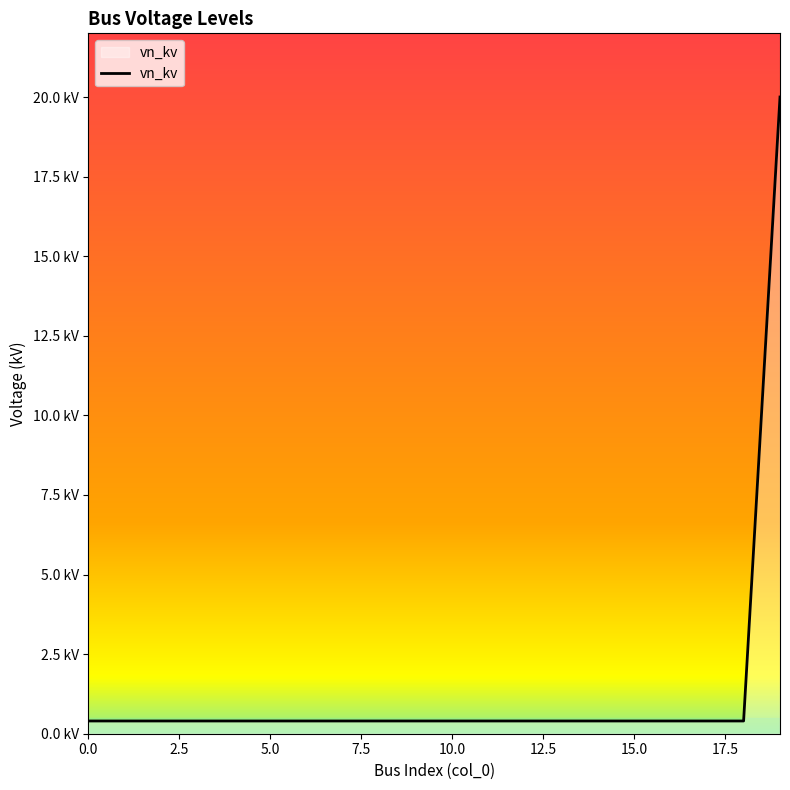

Reading left to right, list all the values displayed in this chart.

0.4	0.4	0.4	0.4	0.4	0.4	0.4	0.4	0.4	0.4	0.4	0.4	0.4	0.4	0.4	0.4	0.4	0.4	0.4	20.0